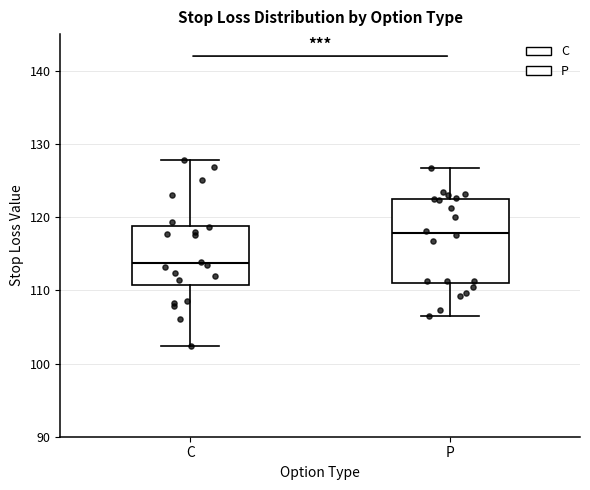

Where is the lower edge of the box for P on the y-axis? The values are not printed on the chart, so give them approximately, as read against the axis.

111